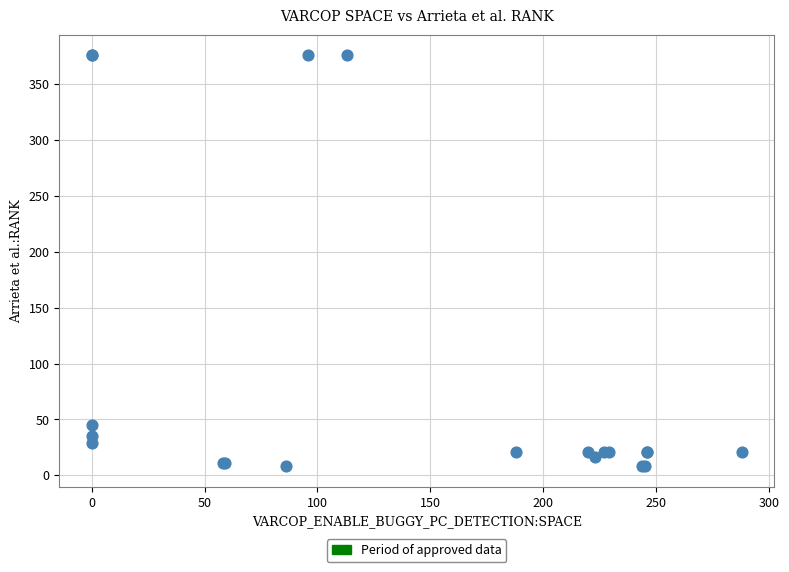

What Y value in the scatter plot is closest to 192?

45